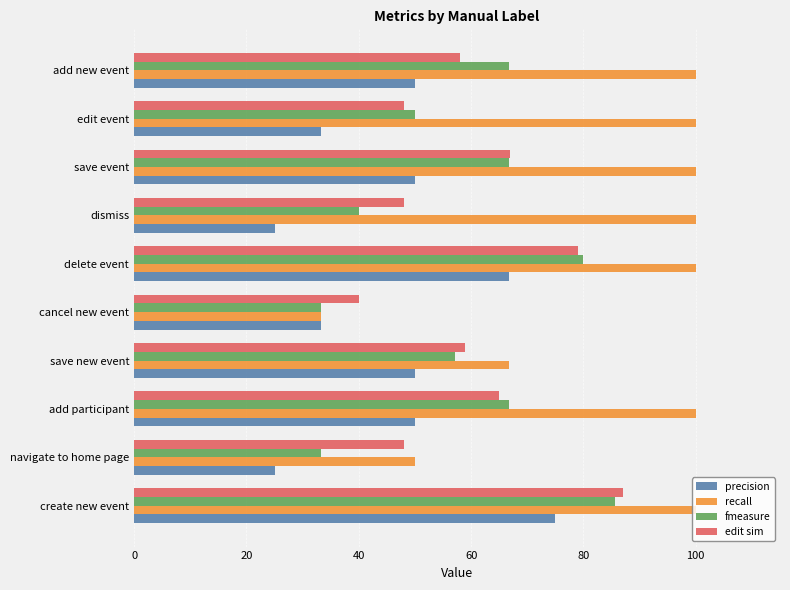

At how many categories does at least one series exceed 51?

8